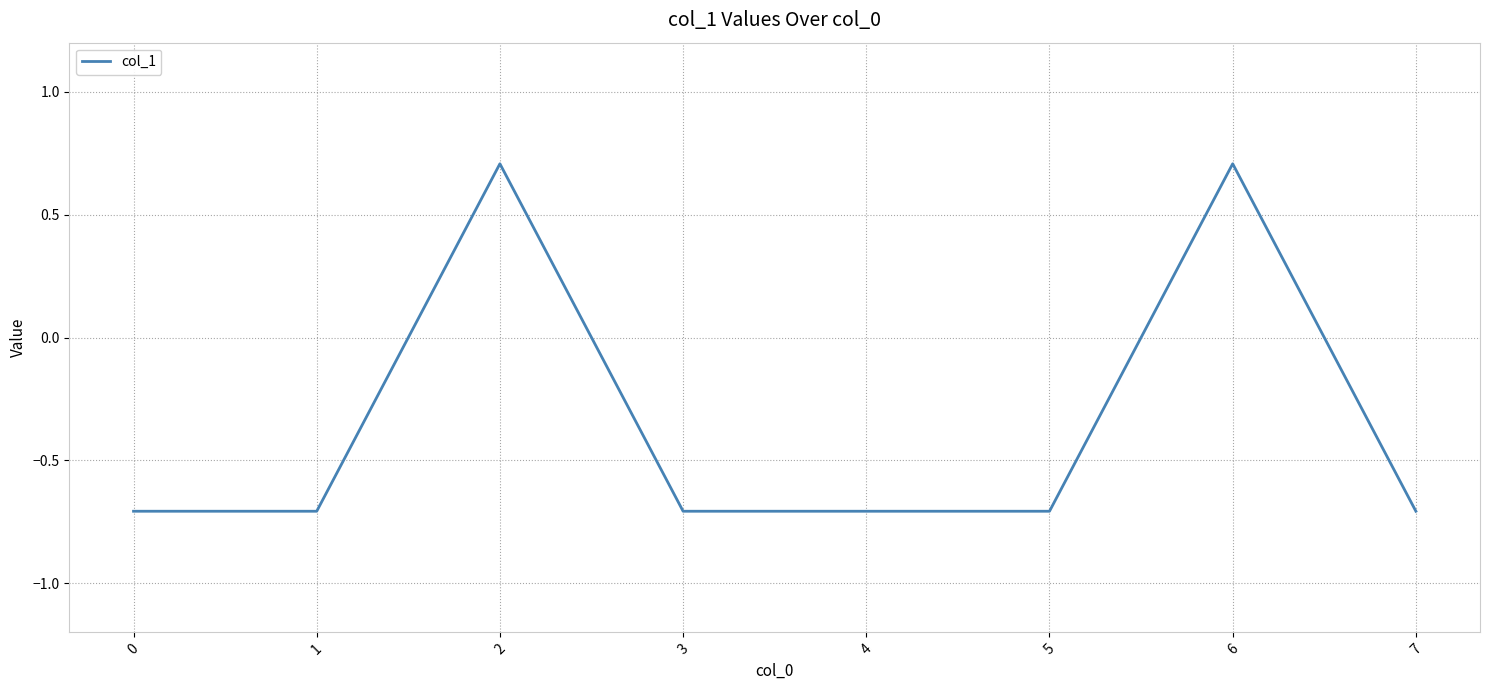

Reading right to left, what are all the values shown in this chart?

-0.7	0.7	-0.7	-0.7	-0.7	0.7	-0.7	-0.7